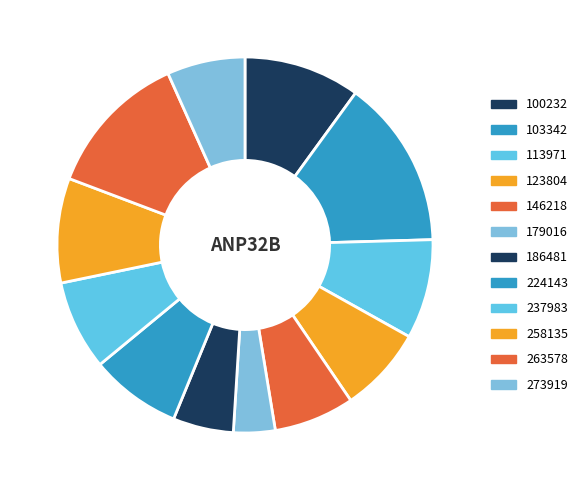

How many segments does this pie chart have?

12